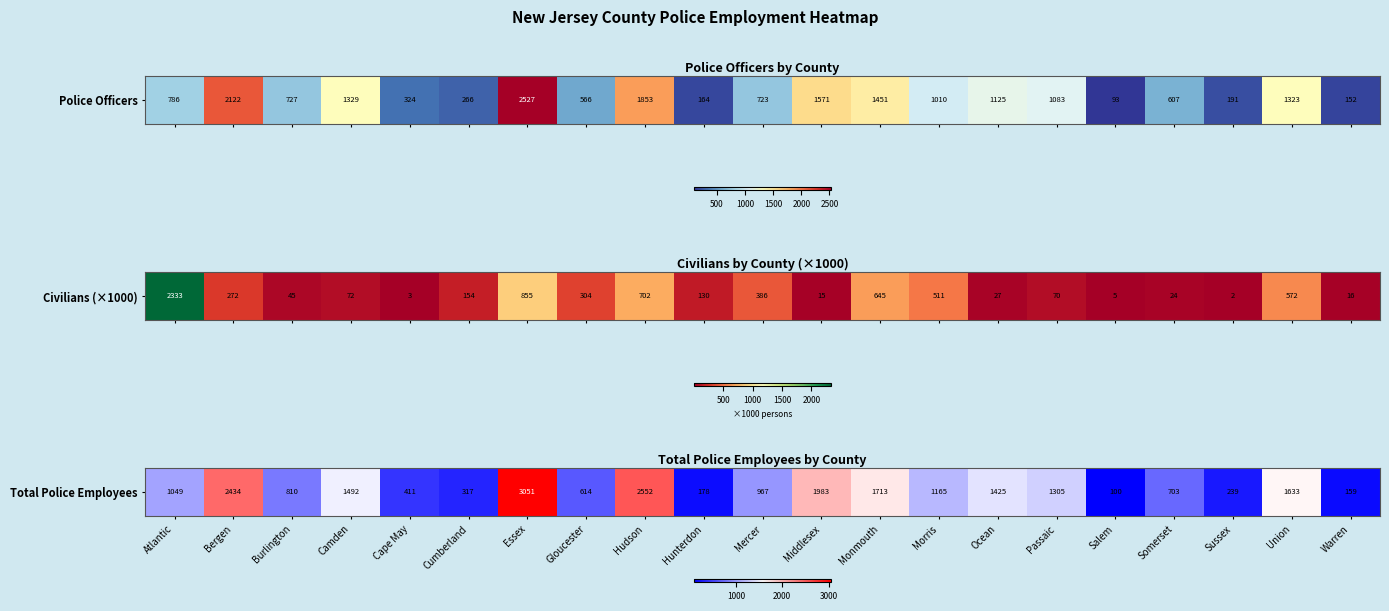

Reading left to right, what are all the values shown in this chart?

Atlantic=1049	Bergen=2434	Burlington=810	Camden=1492	Cape May=411	Cumberland=317	Essex=3051	Gloucester=614	Hudson=2552	Hunterdon=178	Mercer=967	Middlesex=1983	Monmouth=1713	Morris=1165	Ocean=1425	Passaic=1305	Salem=100	Somerset=703	Sussex=239	Union=1633	Warren=159